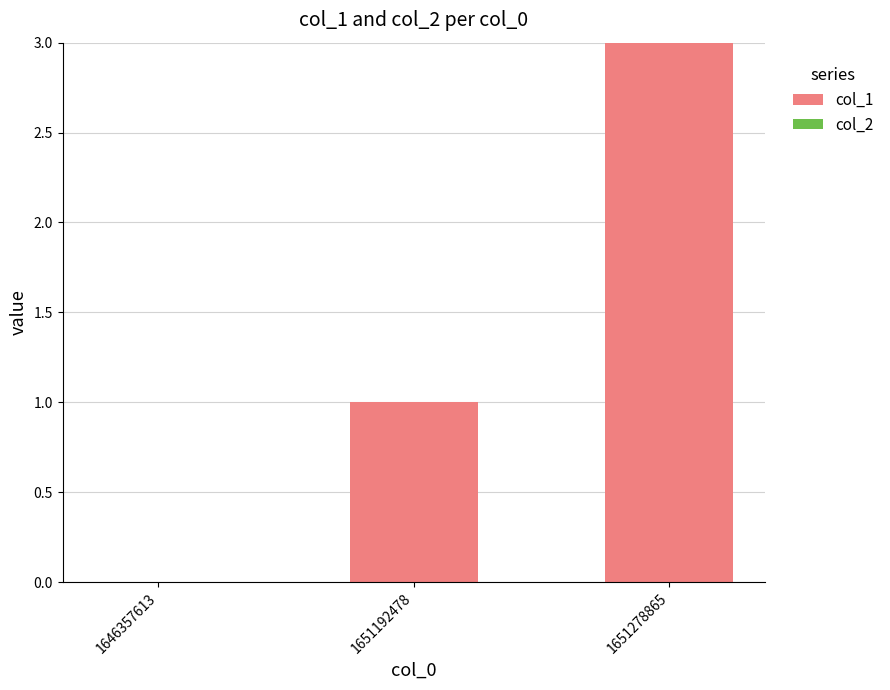

Reading right to left, extract all data points from this chart.

1651278865=3	1651192478=1	1646357613=0